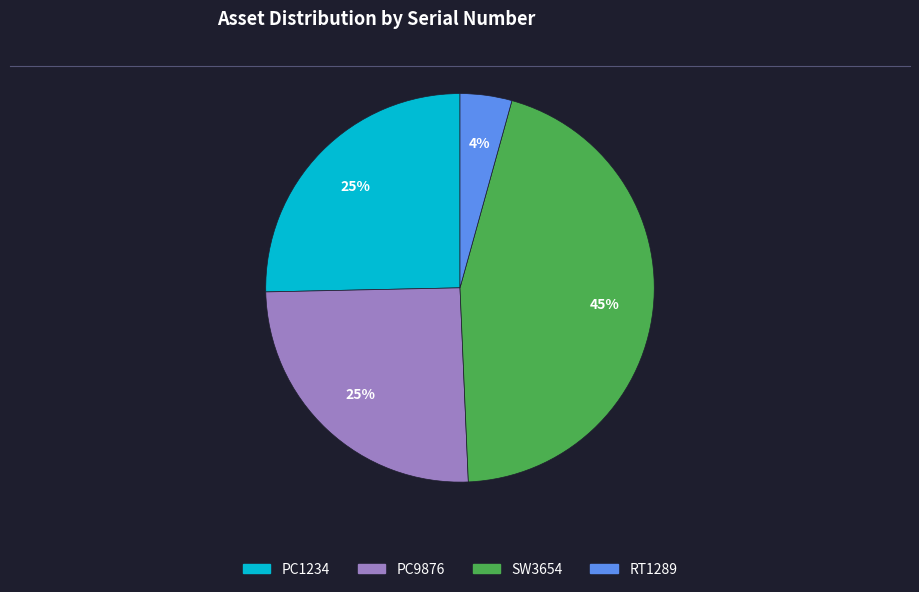

What percentage is the RT1289 slice, to the nearest percent?

4%